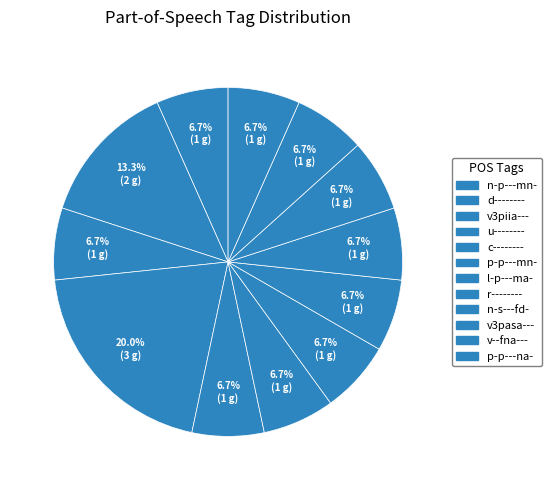

How many segments does this pie chart have?

12